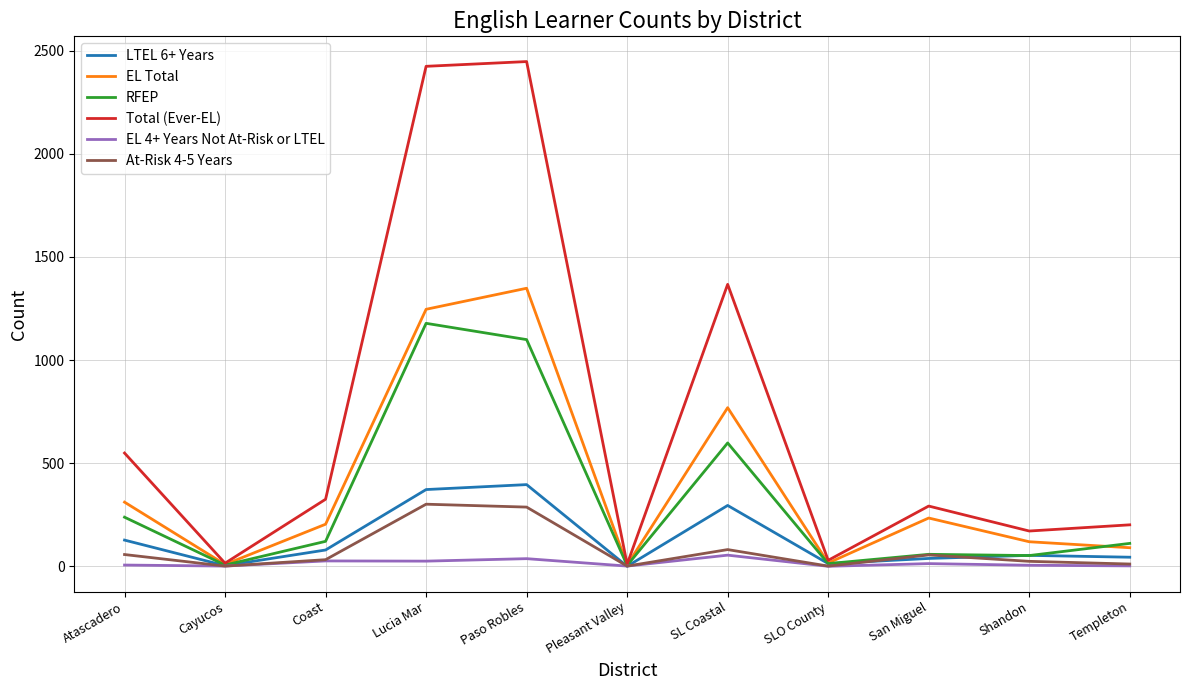

Which series changed the most between San Miguel and Templeton?

EL Total